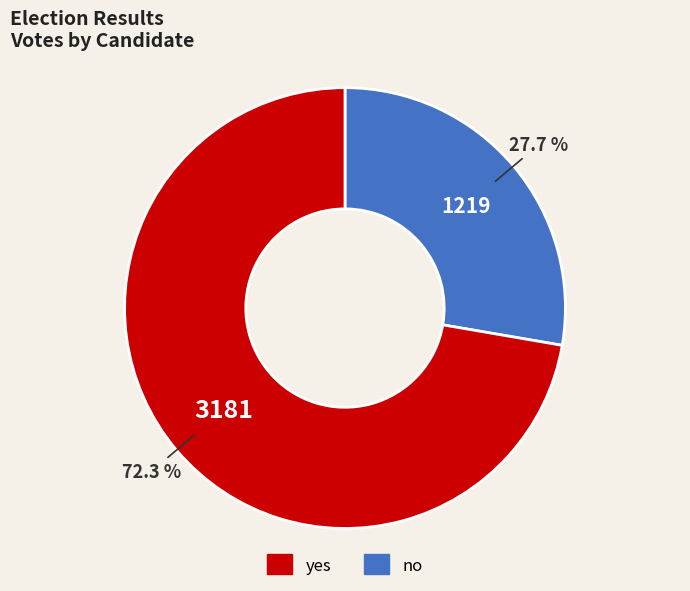

Does any single category account for the majority?

Yes